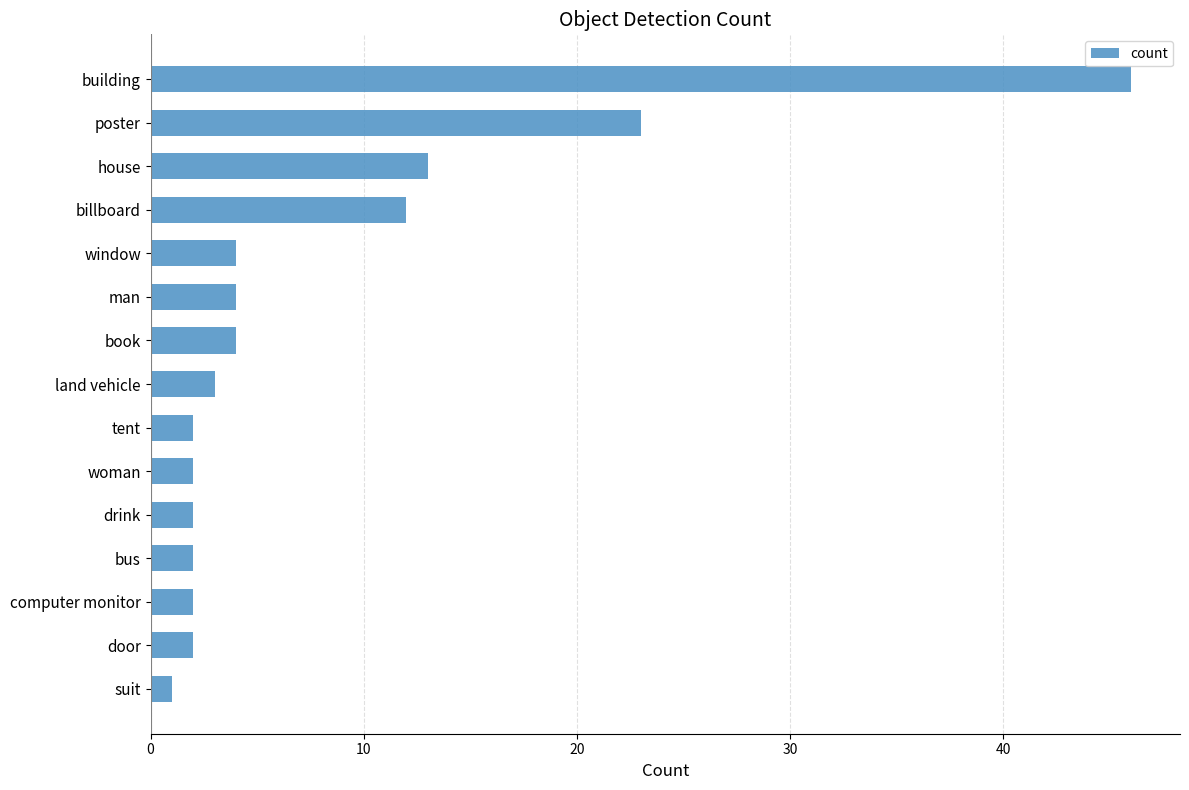

Between land vehicle and man, which is larger?

man